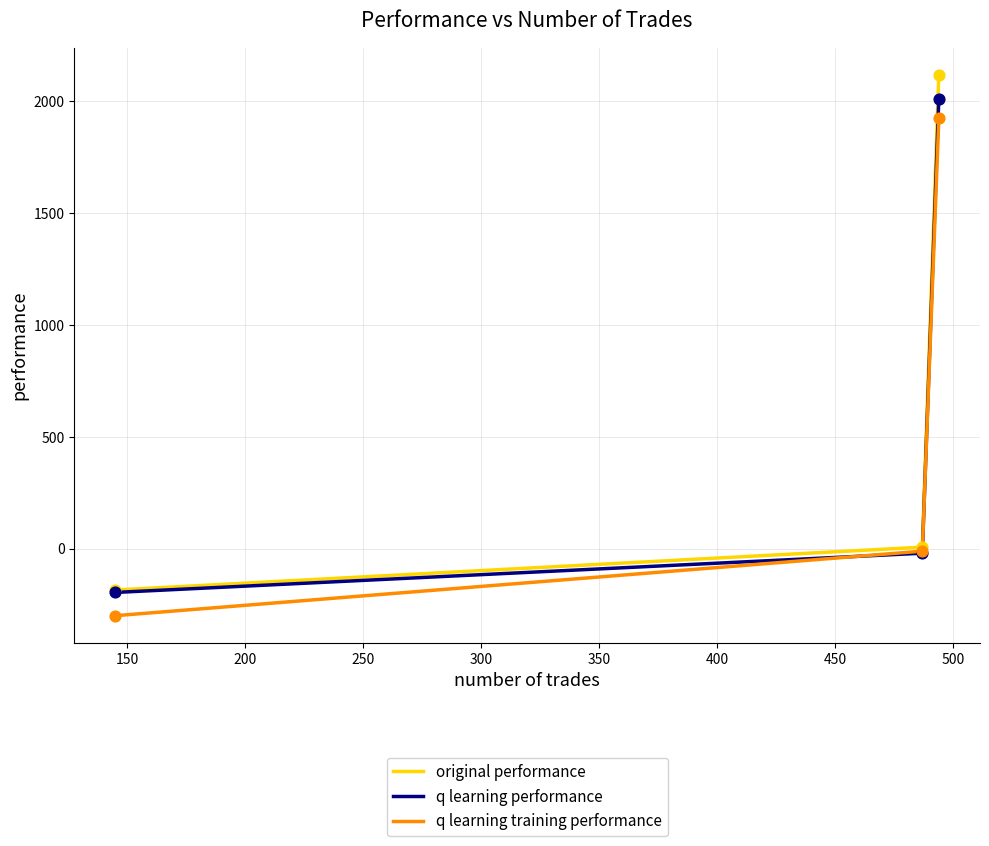

What is the maximum value for original performance?

2119.5